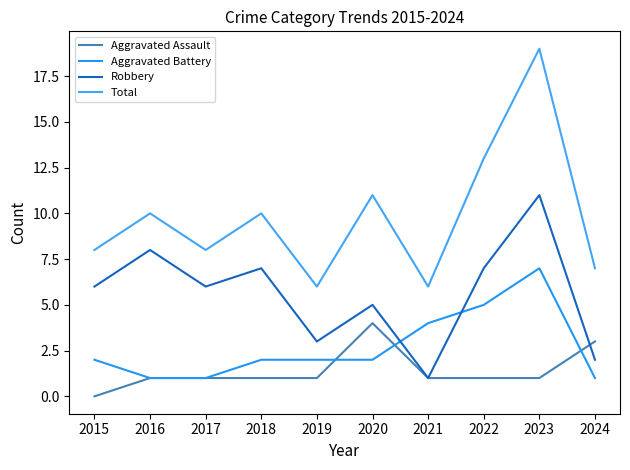

How many lines are shown in the chart?

4